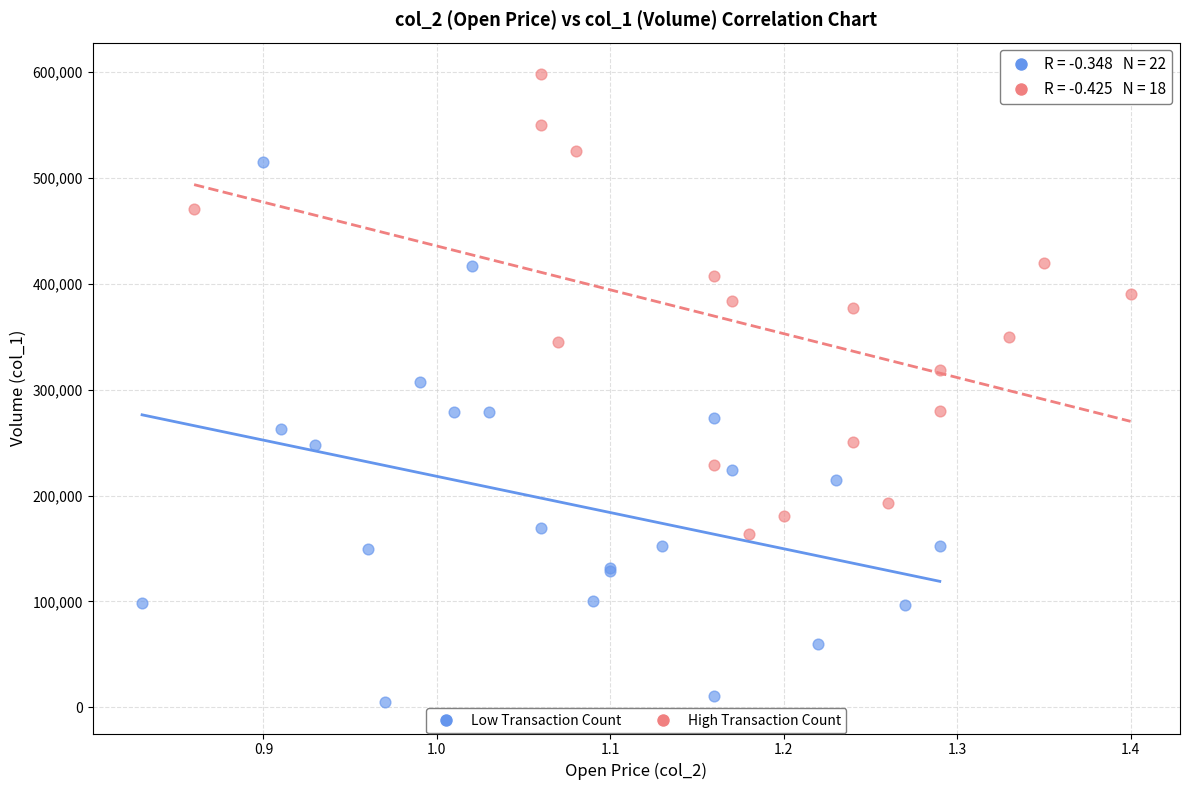

What are all the series names shown in the legend?

Low Transaction Count, High Transaction Count